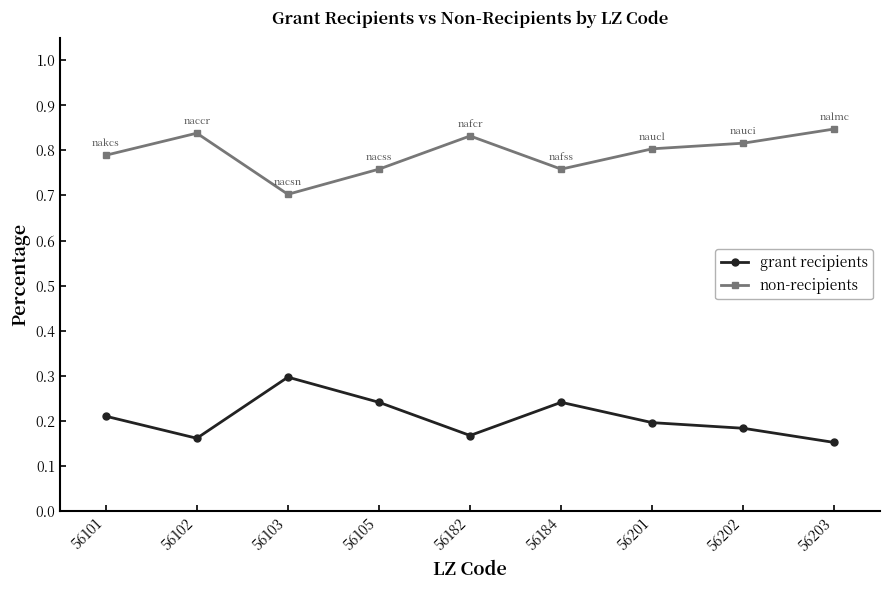

At 56182, list the series in order from smallest to largest.

grant recipients, non-recipients